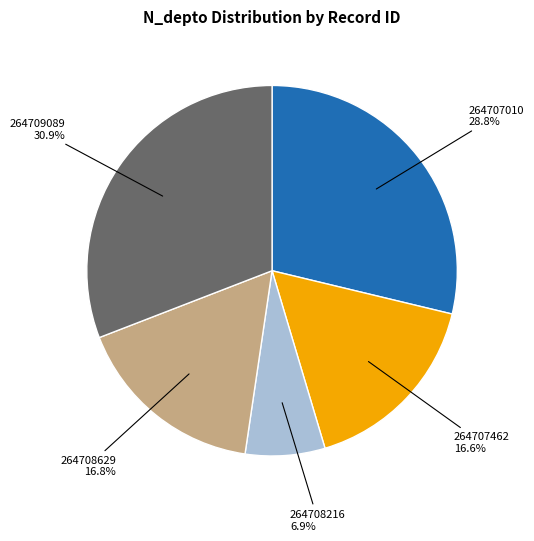

Which category has the smallest portion of the pie?

264708216